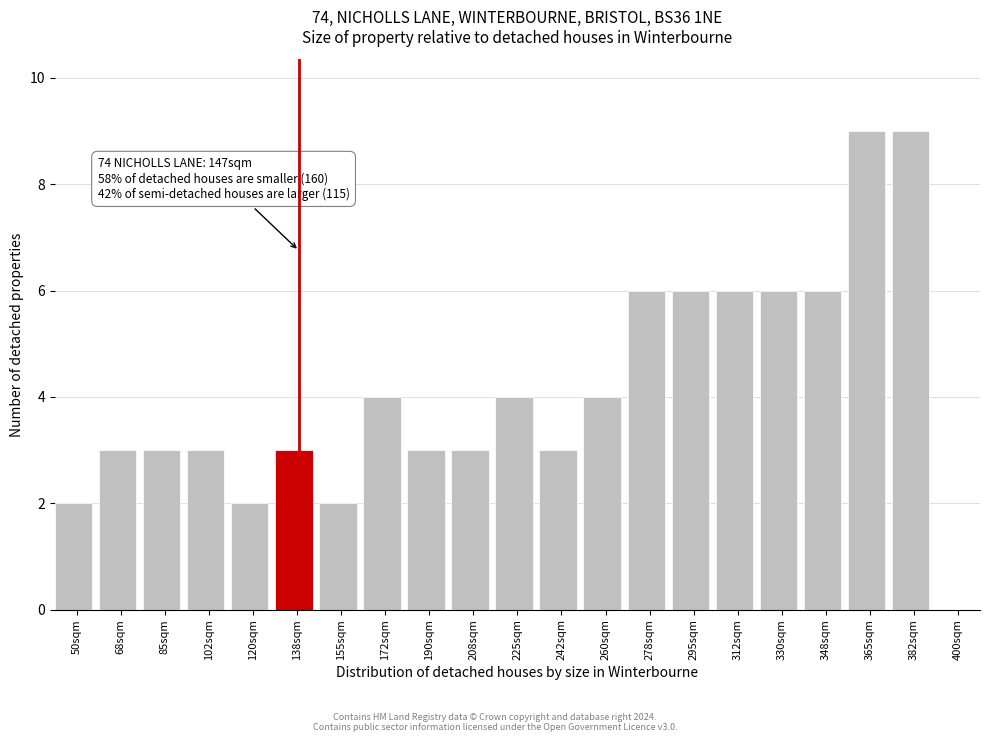

Reading left to right, what are all the values shown in this chart?

50sqm=2	68sqm=3	85sqm=3	102sqm=3	120sqm=2	138sqm=3	155sqm=2	172sqm=4	190sqm=3	208sqm=3	225sqm=4	242sqm=3	260sqm=4	278sqm=6	295sqm=6	312sqm=6	330sqm=6	348sqm=6	365sqm=9	382sqm=9	400sqm=0